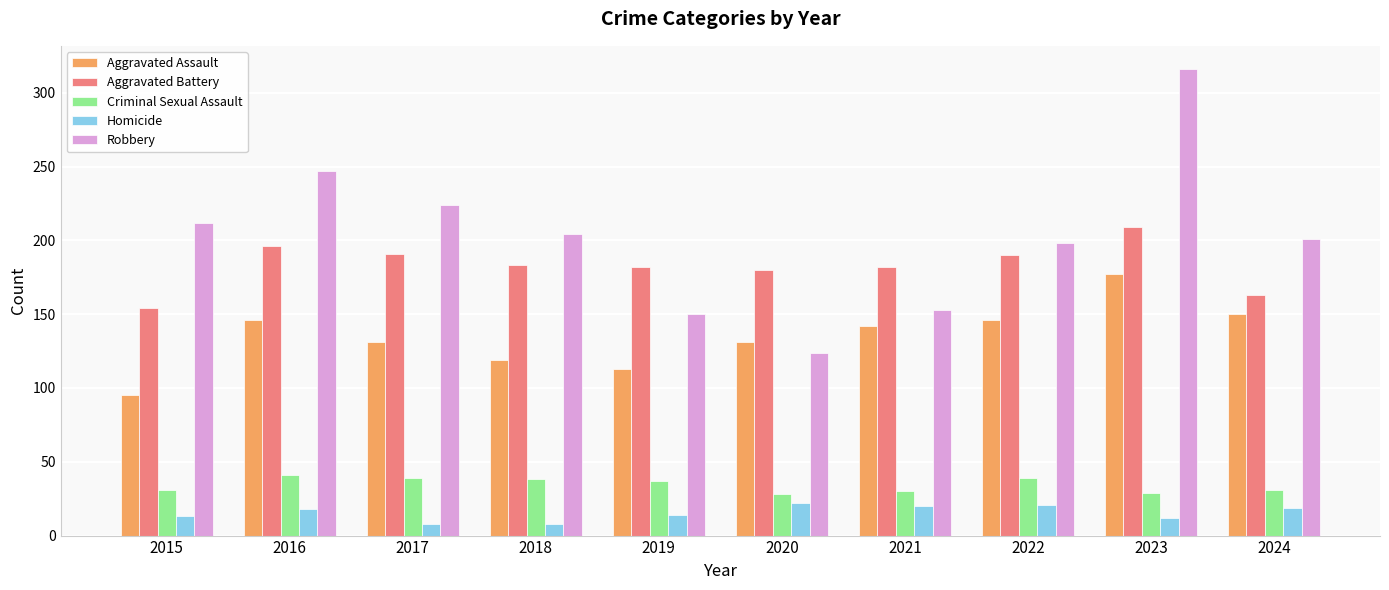

What is the value of the Homicide bar at the 1st from the left?

13